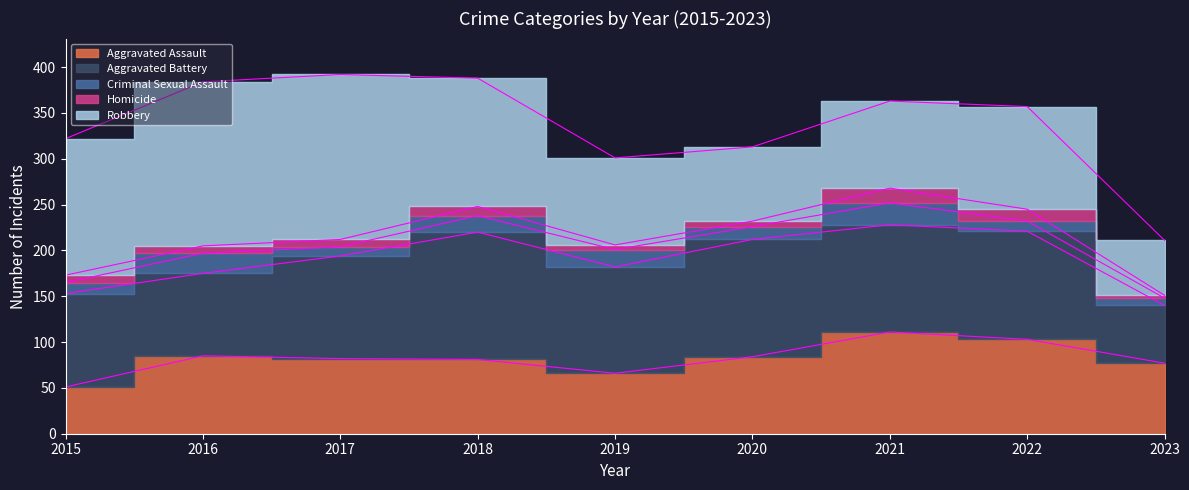

How many distinct data groups are displayed?

5